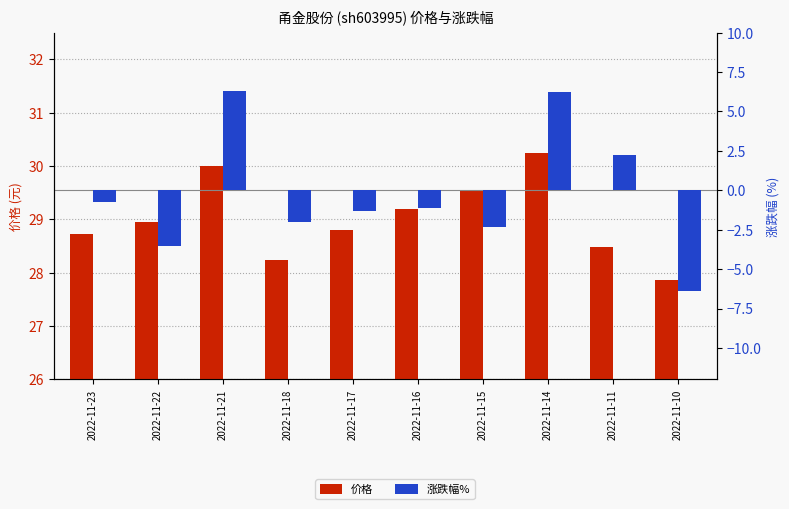

Rank the series by their average value, from lowest to highest.

涨跌幅%, 价格